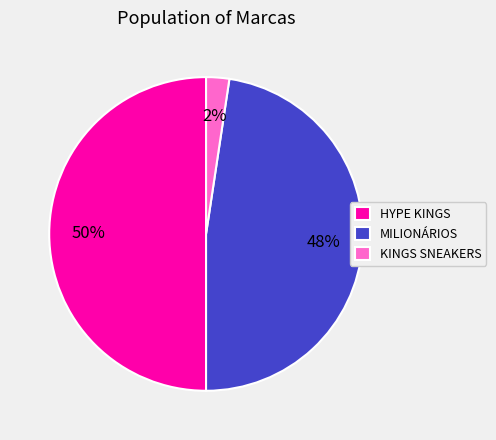

True or false: HYPE KINGS accounts for 50% of the total.

True